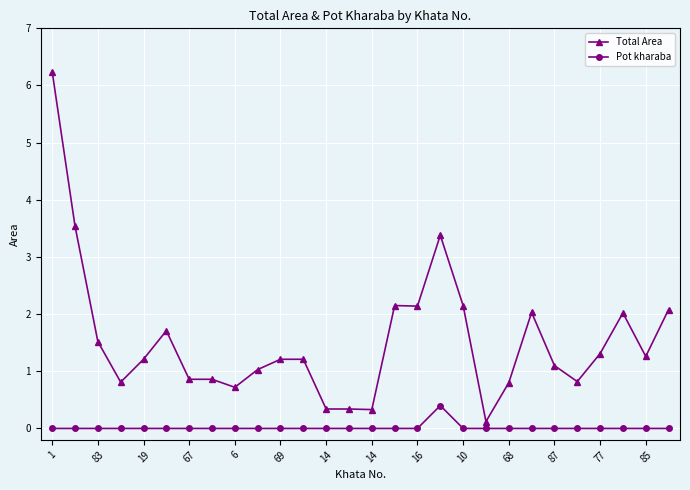

Which series has the largest total across all categories?

Total Area